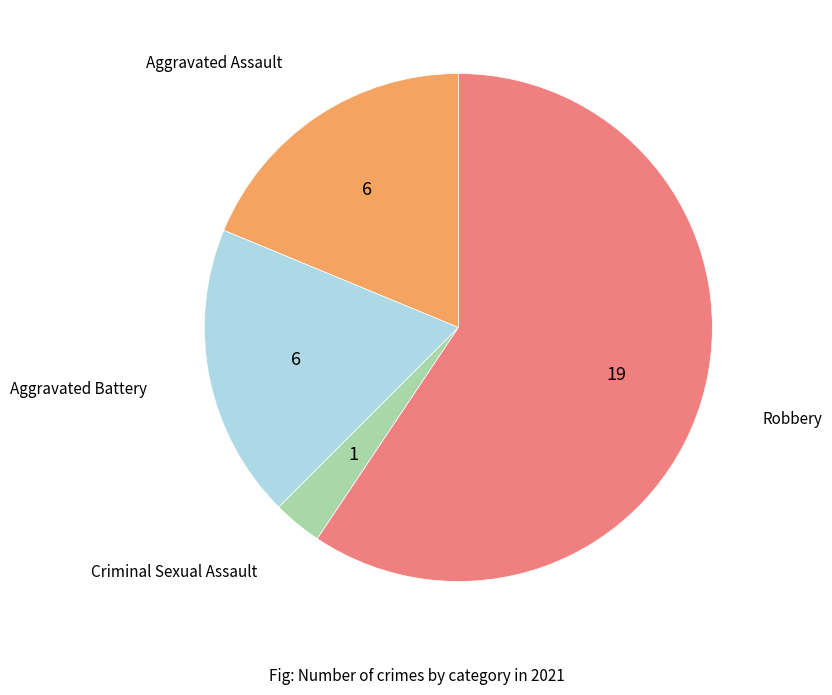

Does any single category account for the majority?

Yes